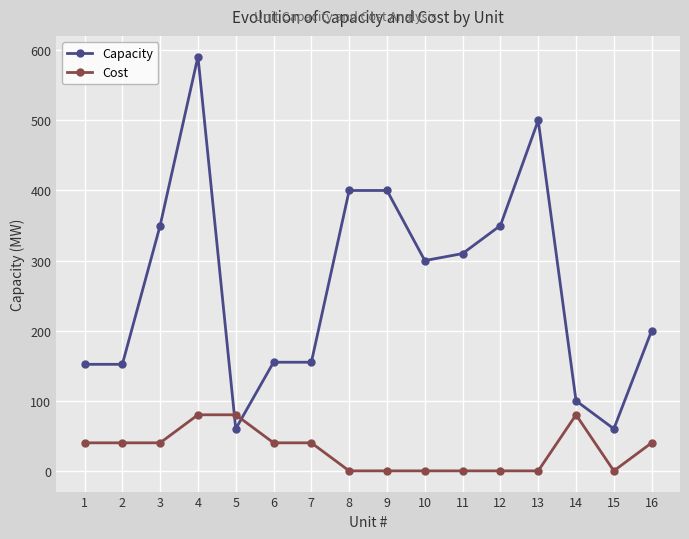

What is the value of the Capacity point at the 16th from the left?

200